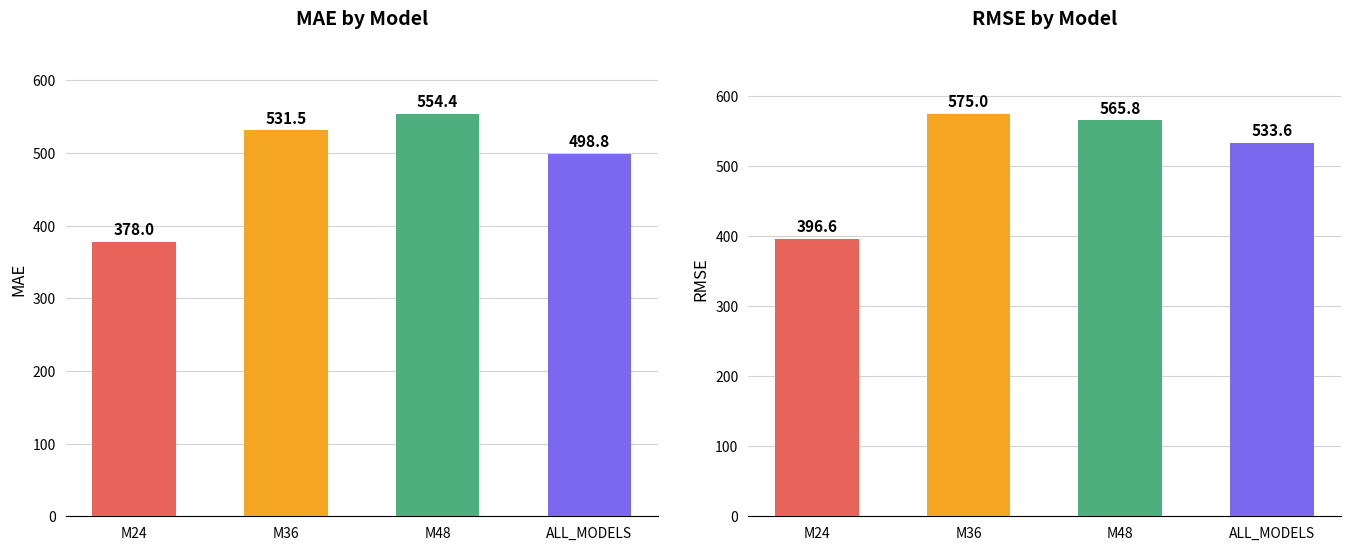

The value of RMSE at ALL_MODELS is 533.6. True or false?

True